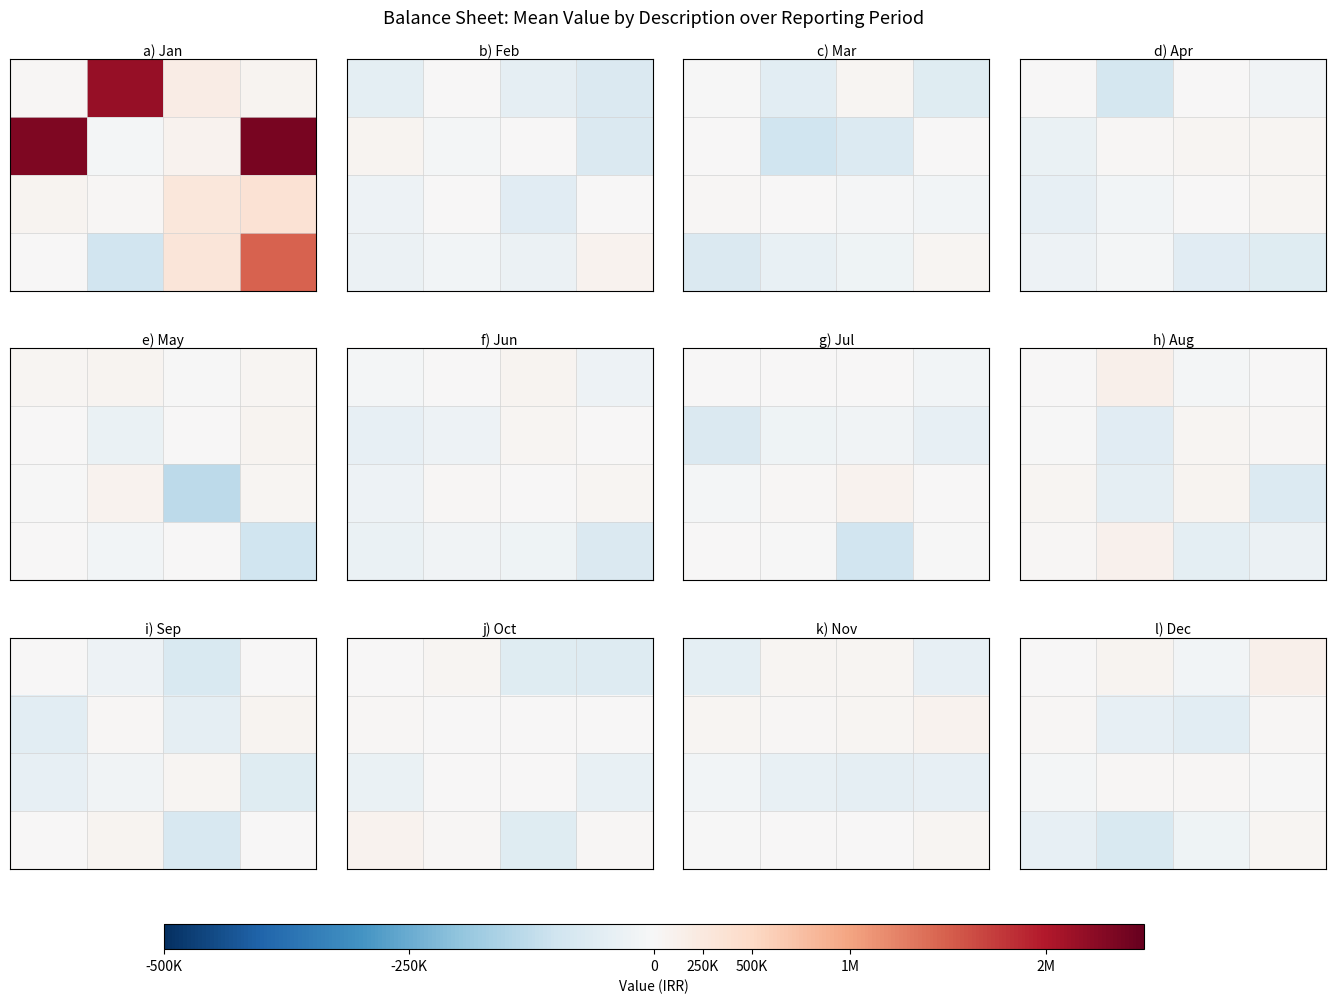

At how many categories does at least one series exceed 72633?

2